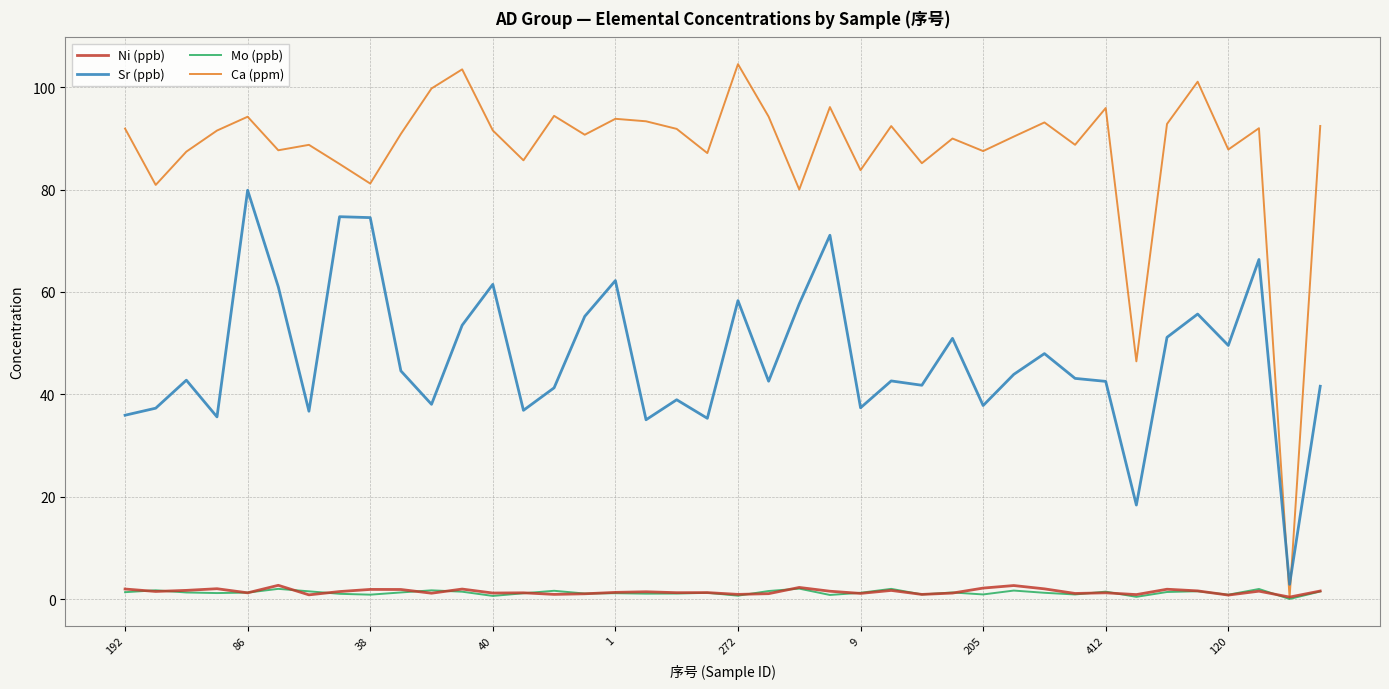

Which series has the largest total across all categories?

Ca (ppm)